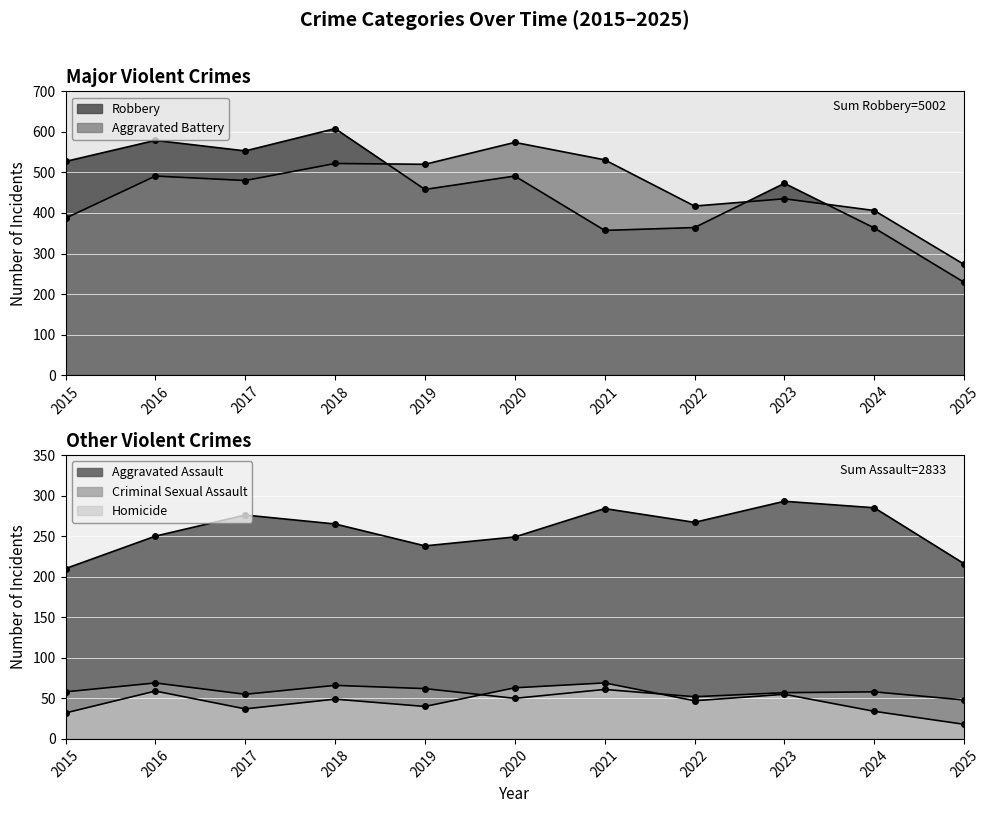

Which series changed the most between 2022 and 2024?

Aggravated Assault